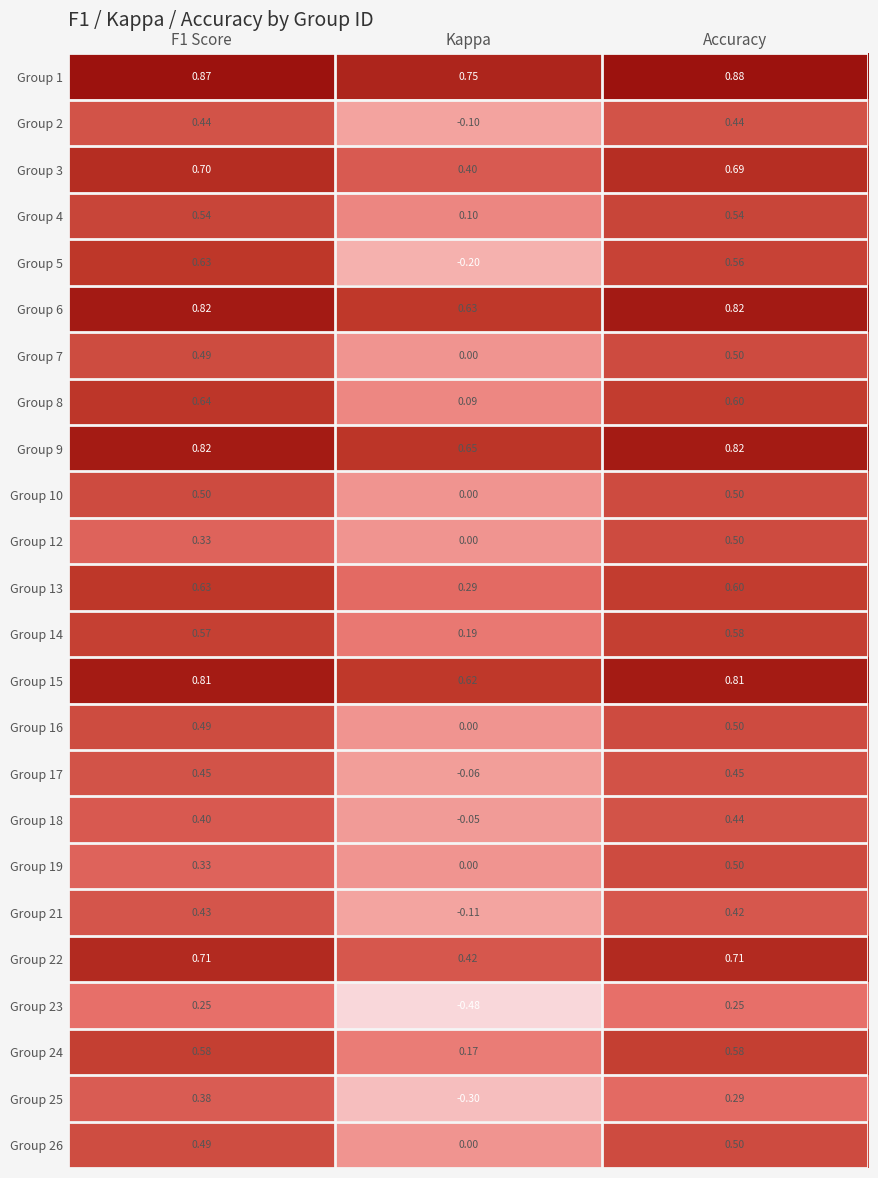

At which category is the sum across all series the highest?

Accuracy